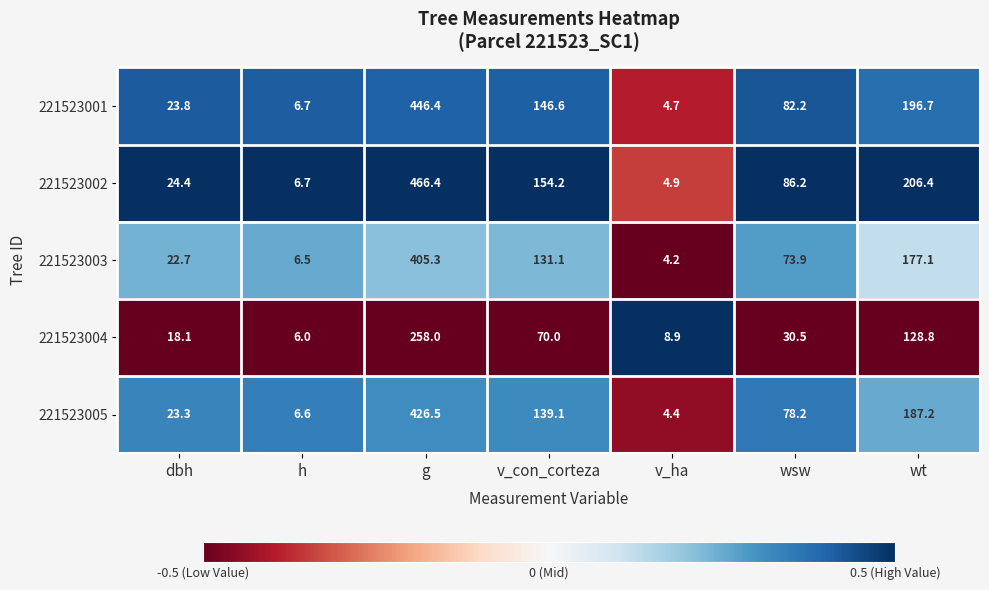

What is the average value of the 221523001 series?

129.6